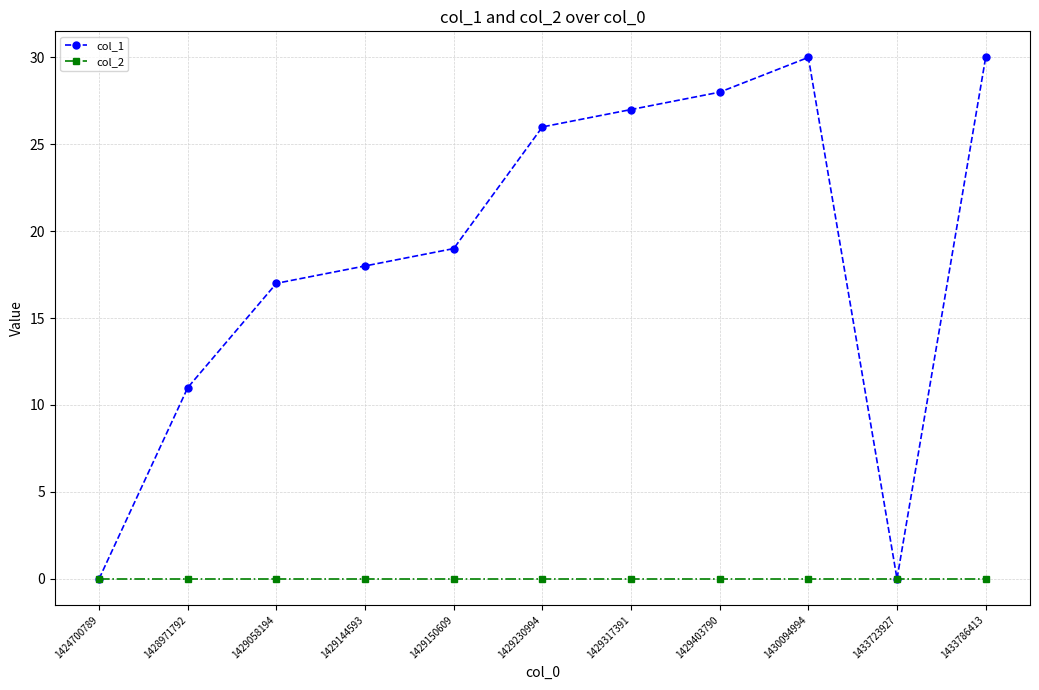

Does the chart have visible grid lines?

Yes